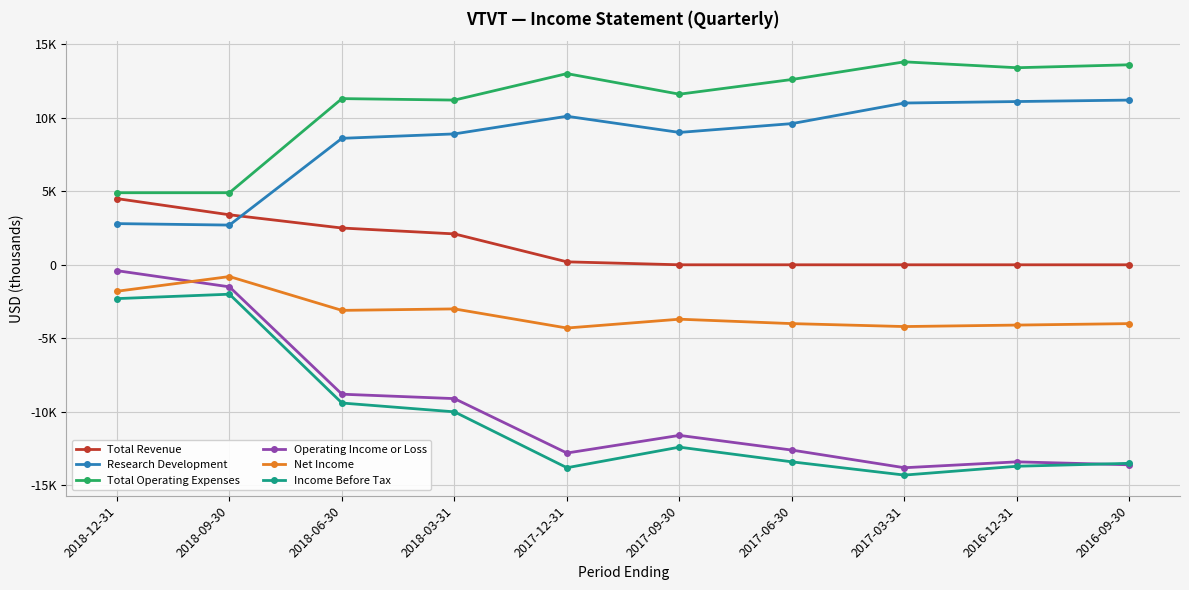

Between 2018-06-30 and 2018-03-31, which series saw the biggest shift?

Income Before Tax